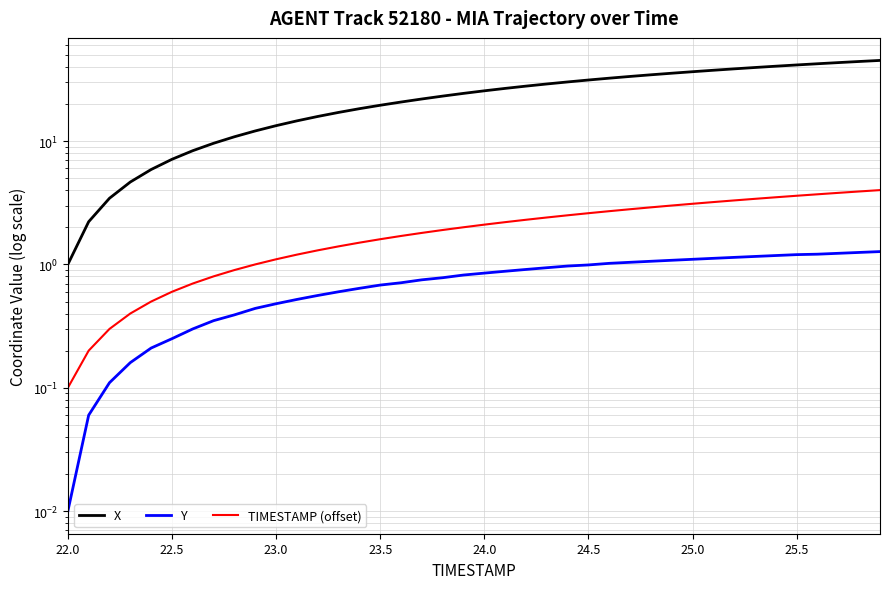

How many lines are shown in the chart?

3